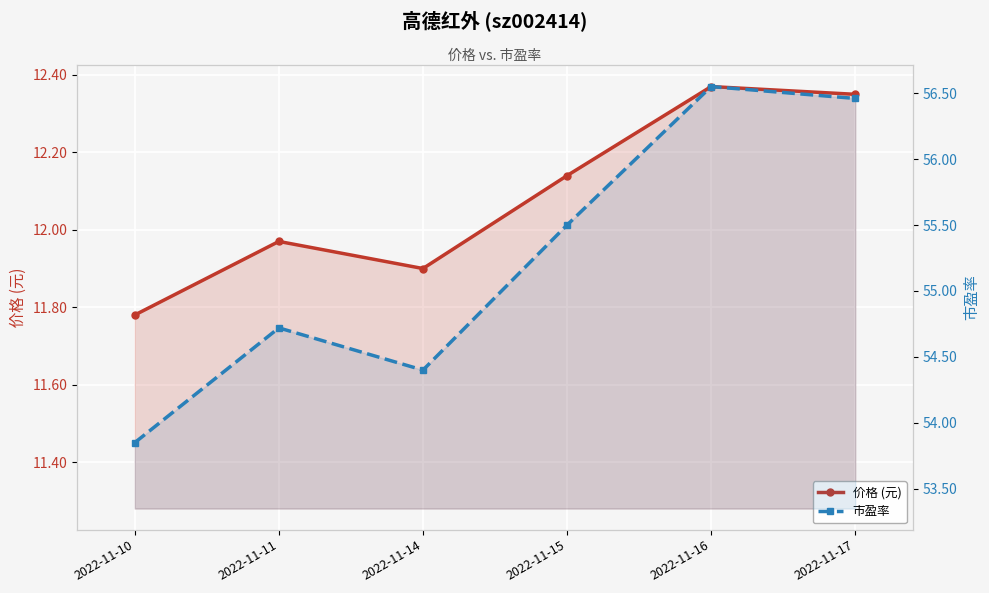

True or false: 价格 (元) and 市盈率 cross at least once.

False